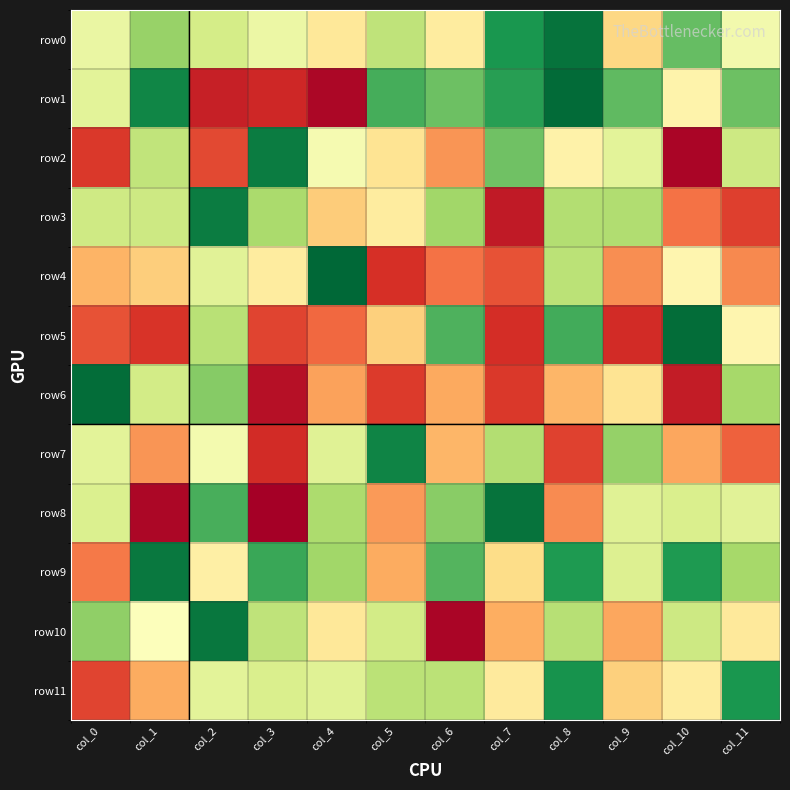

How many data points does each series have?

12